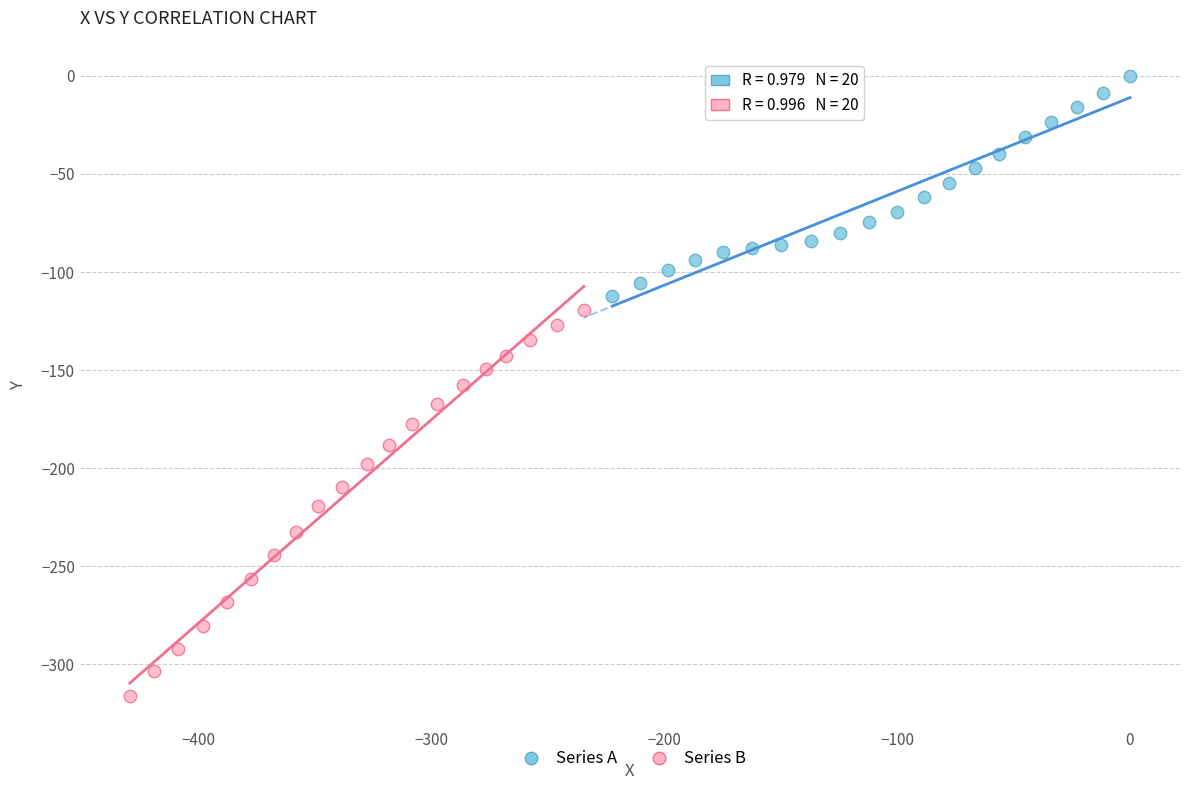

Which series contains the highest Y value?

Series A